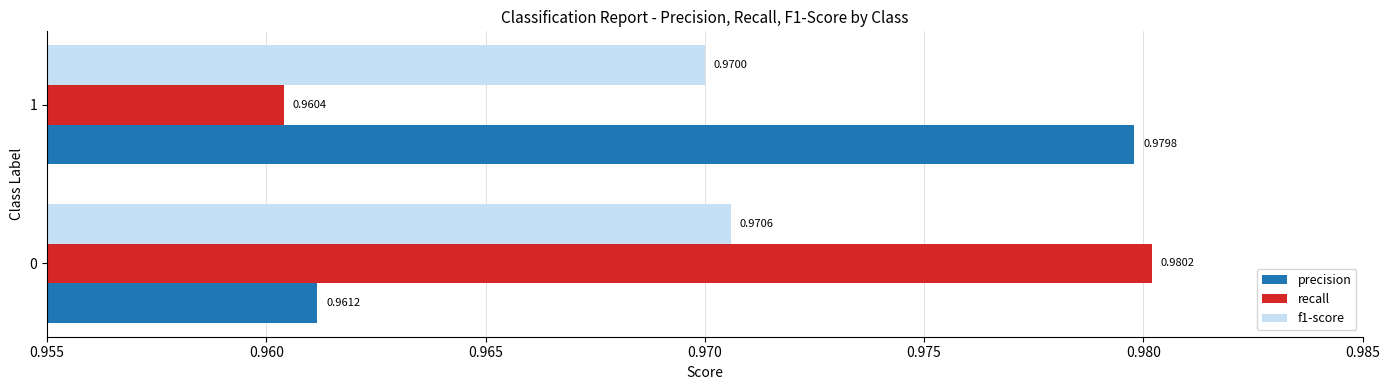

What is the sum of the f1-score values at 0 and 1?

1.9